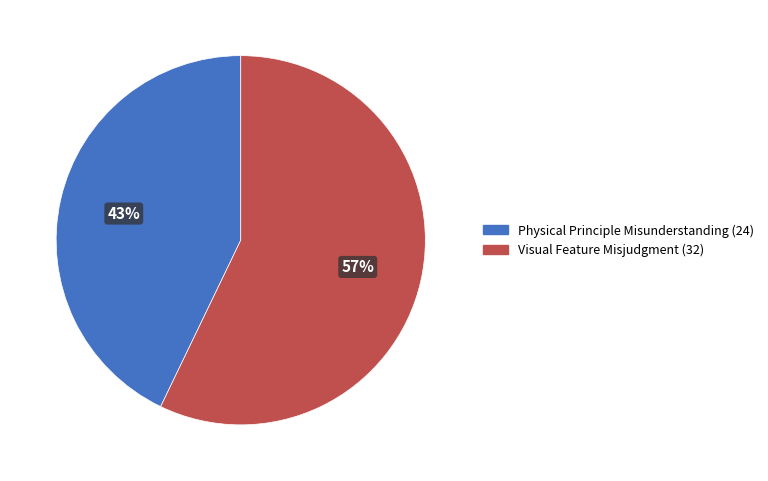

Does any single category account for the majority?

Yes